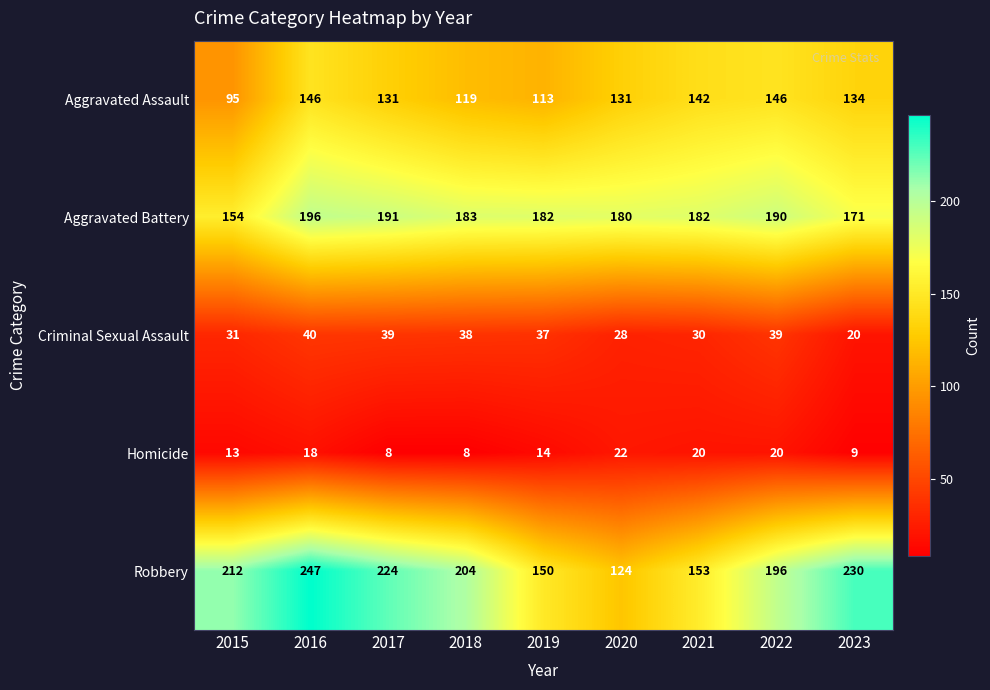

What is the difference between the maximum and minimum values in the Aggravated Assault series?

51